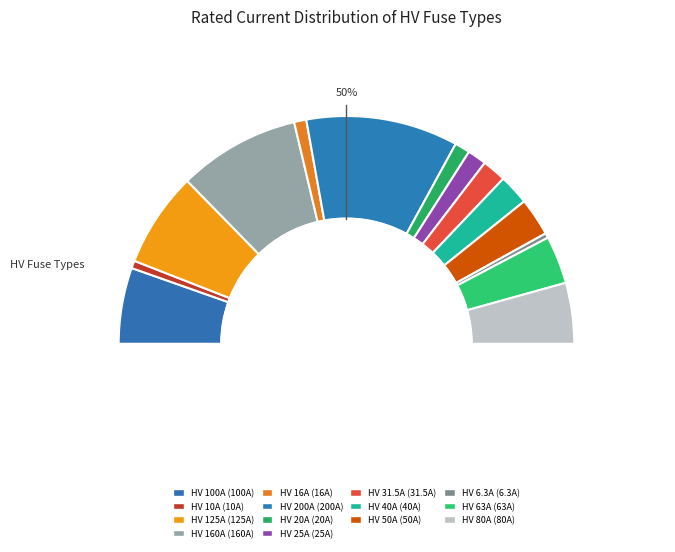

True or false: HV 31.5A accounts for 15% of the total.

False